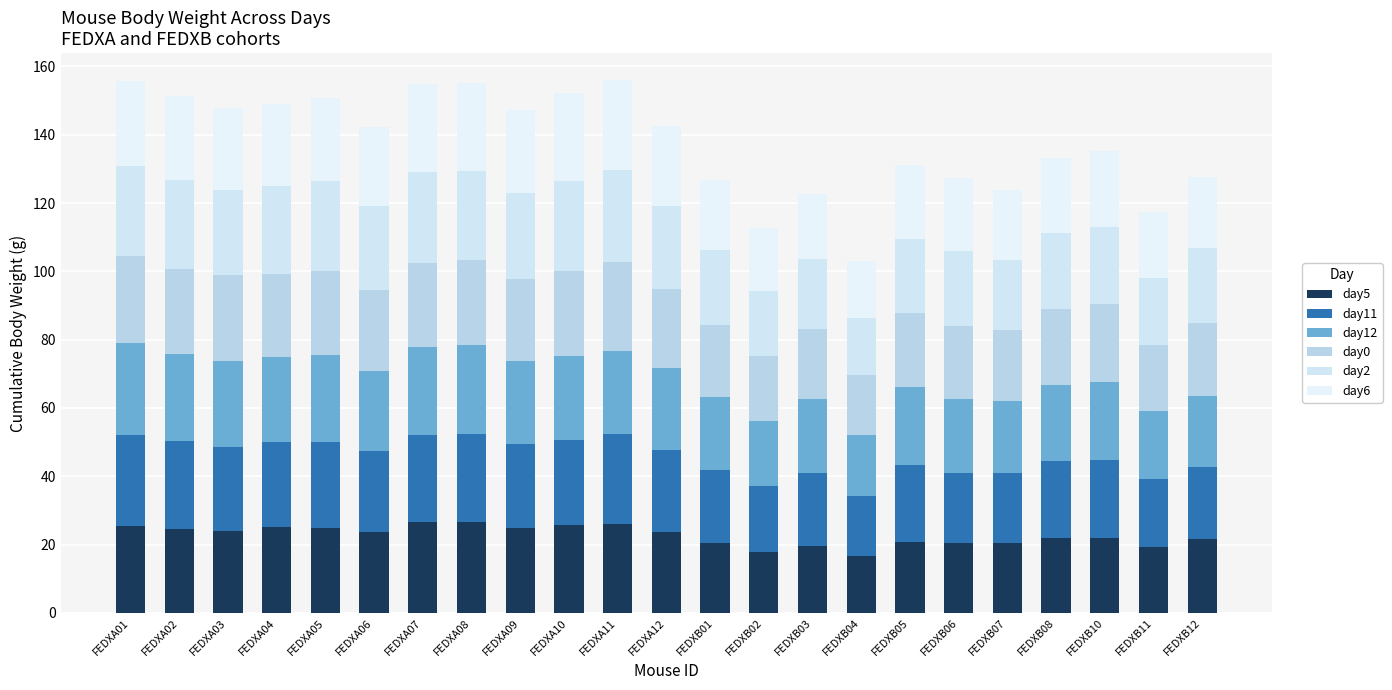

Rank the series by their maximum value, from lowest to highest.

day0, day6, day5, day11, day12, day2